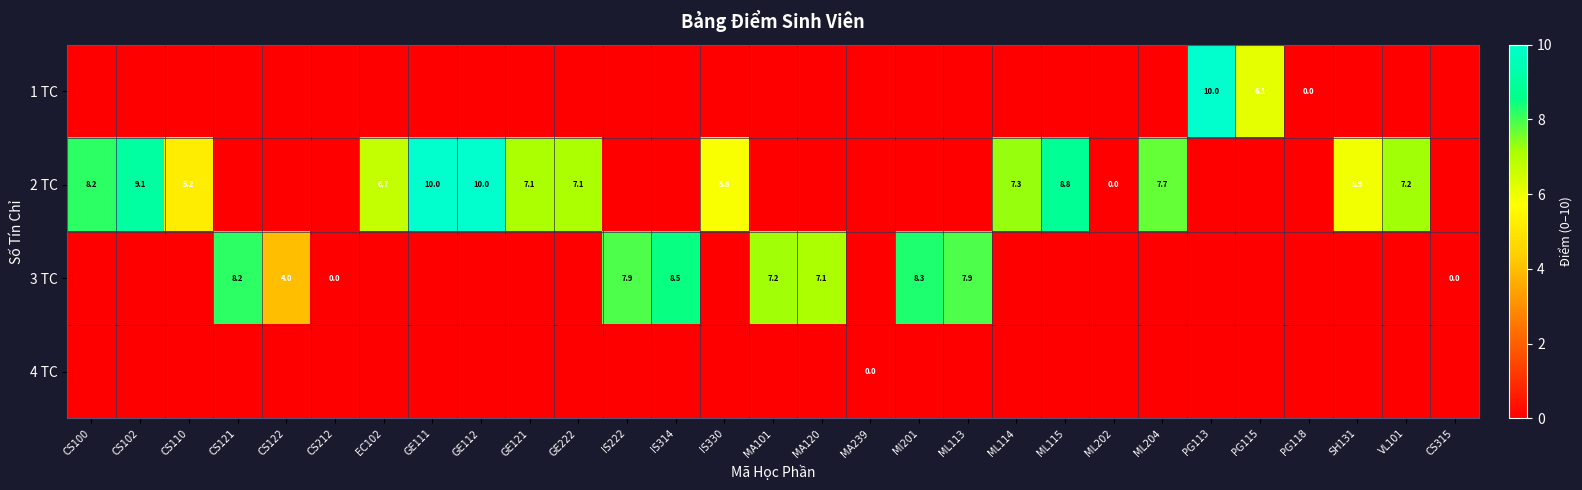

List the labels in order of 1 TC value, smallest first.

CS100, CS102, CS110, CS121, CS122, CS212, EC102, GE111, GE112, GE121, GE222, IS222, IS314, IS330, MA101, MA120, MA239, MI201, ML113, ML114, ML115, ML202, ML204, SH131, VL101, CS315, PG118, PG115, PG113